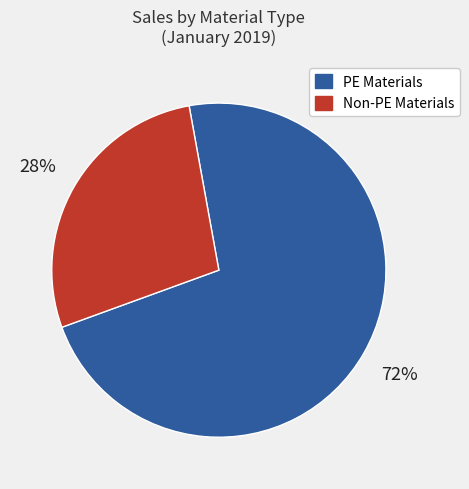

Is it true that Non-PE Materials is 22% of the pie?

False